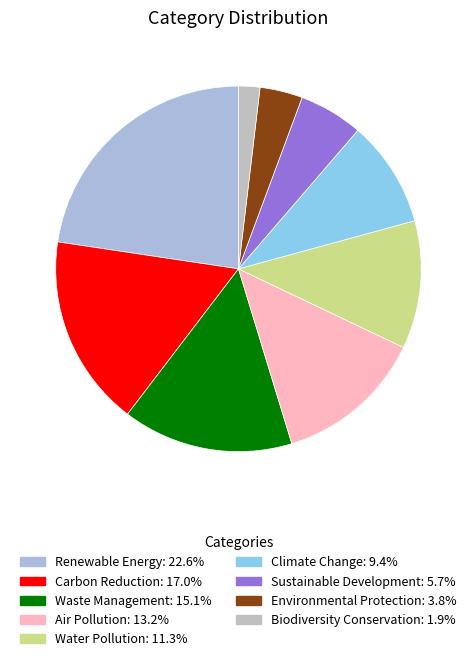

How many segments does this pie chart have?

9